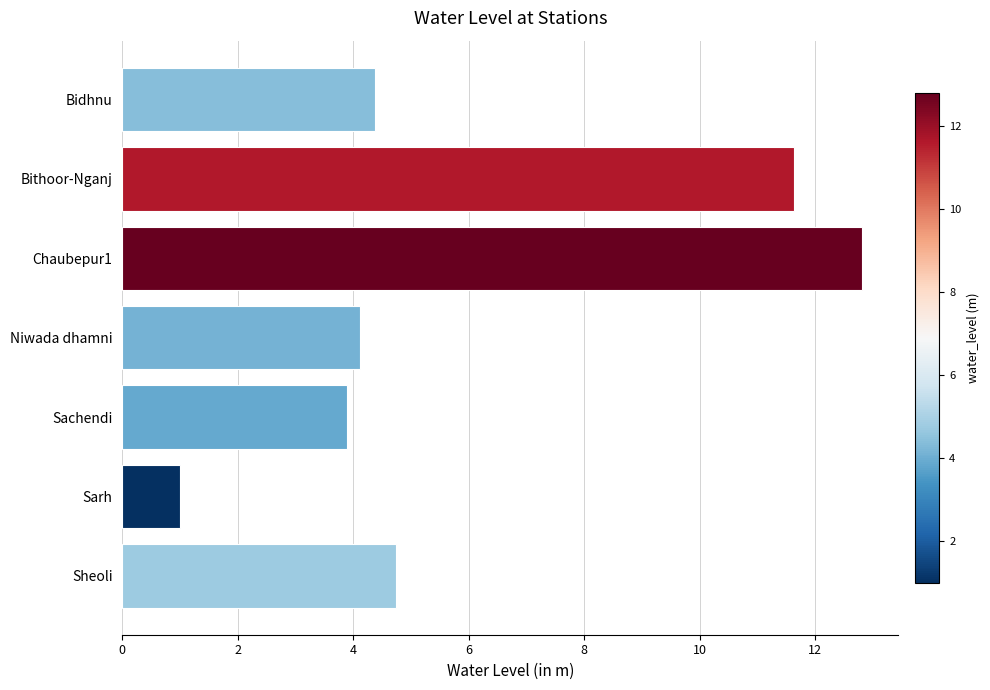

What is the maximum value shown in the chart?

12.8